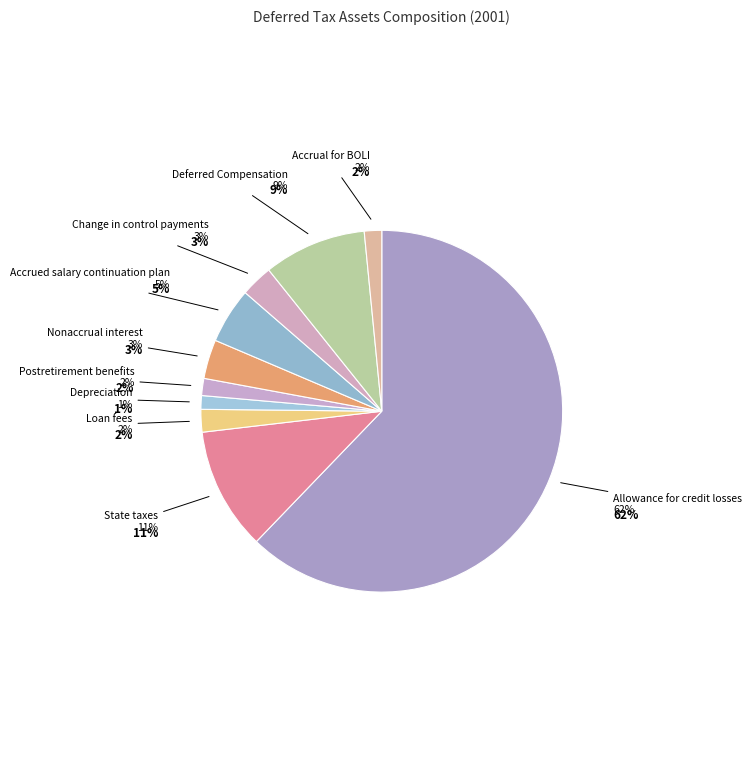

What is the change in value from State taxes to Nonaccrual interest?

-2442